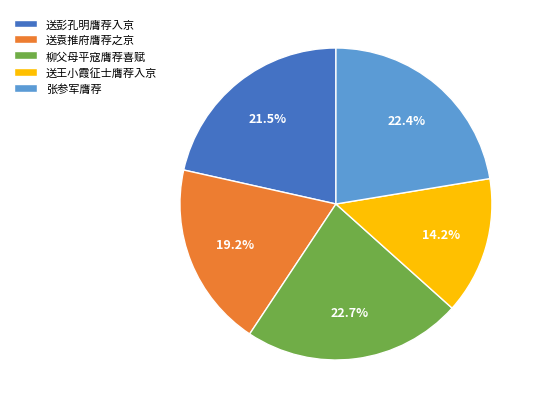

Which category has the smallest portion of the pie?

送王小霞征士膺荐入京